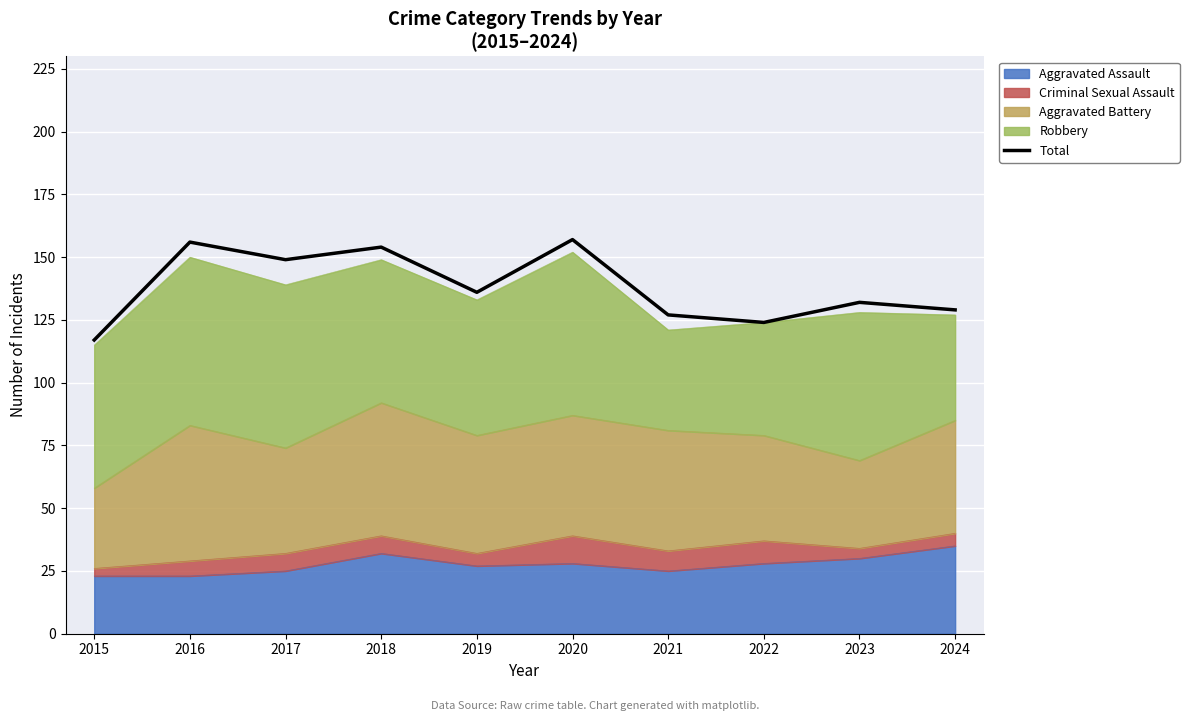

Rank the categories by value from highest to lowest.

2020, 2016, 2018, 2017, 2019, 2023, 2024, 2021, 2022, 2015